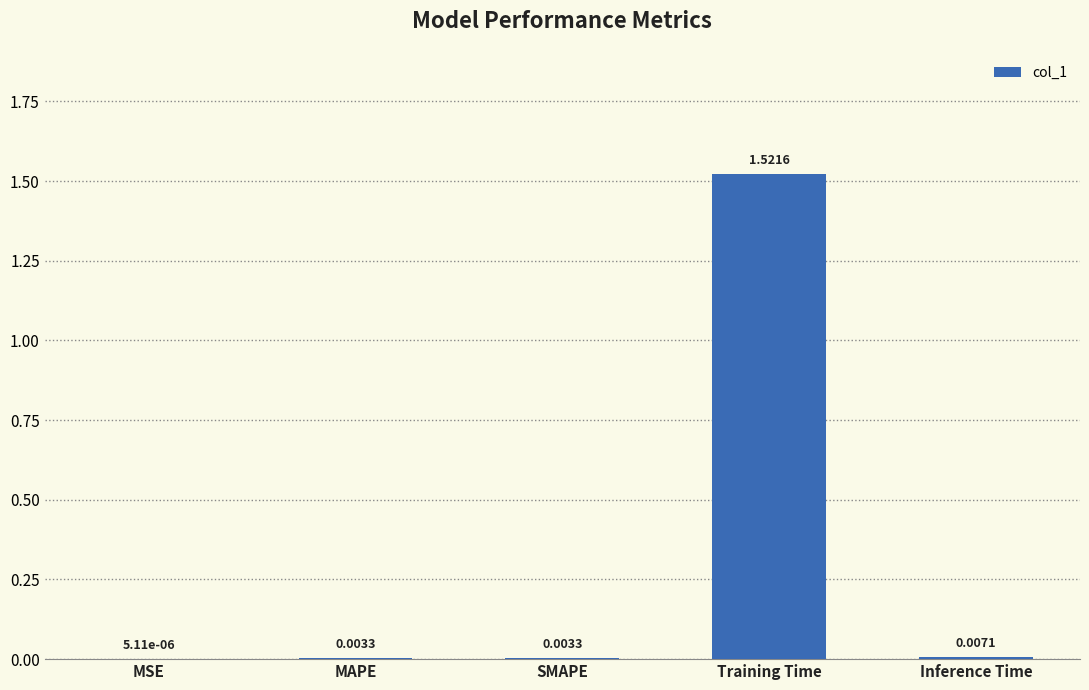

At which category does the chart reach its peak across all series?

Training Time